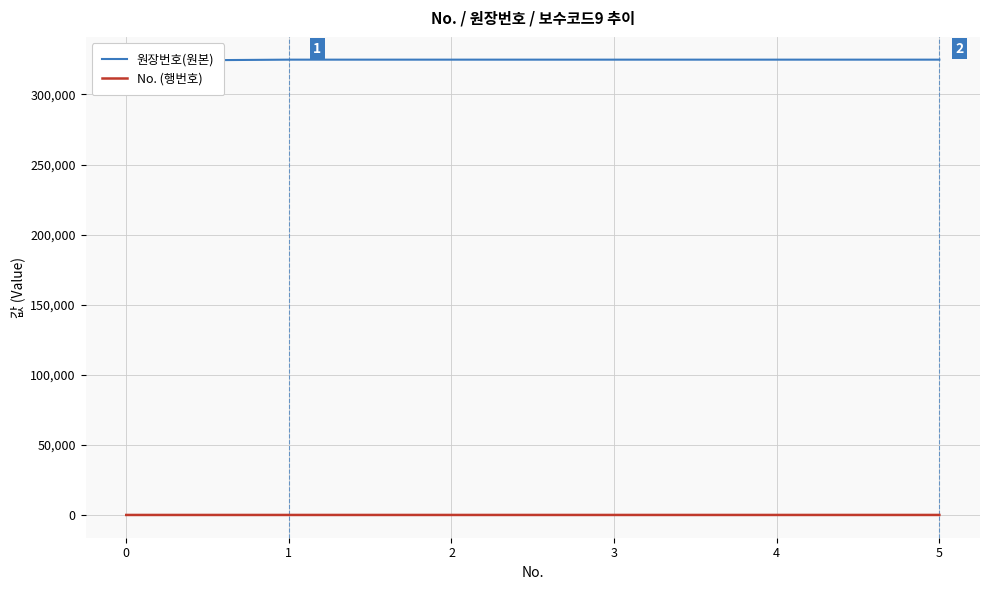

True or false: 원장번호(원본) has more than 1 interior local peaks.

False